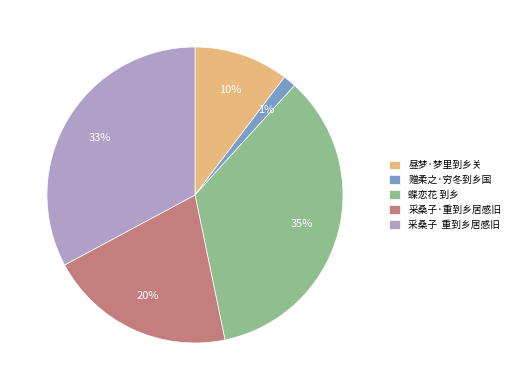

How many segments does this pie chart have?

5